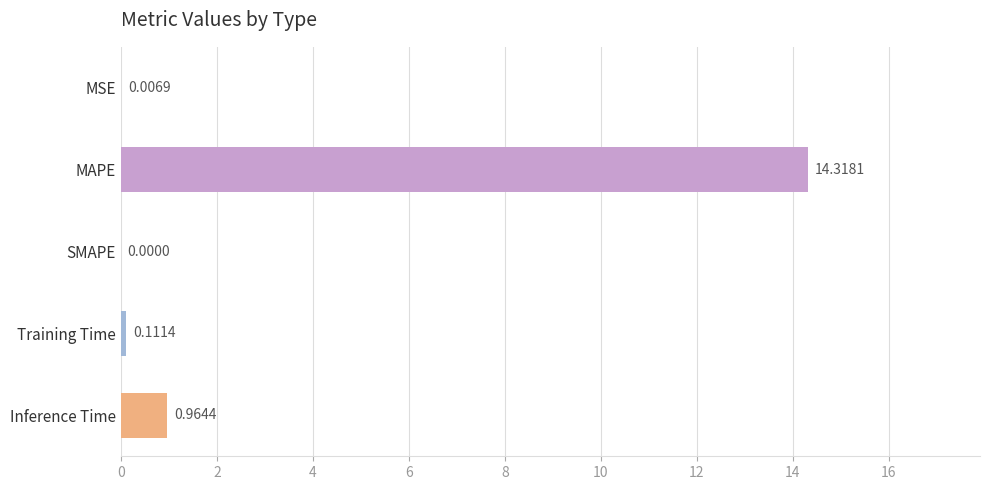

What is the sum of all values?

15.4